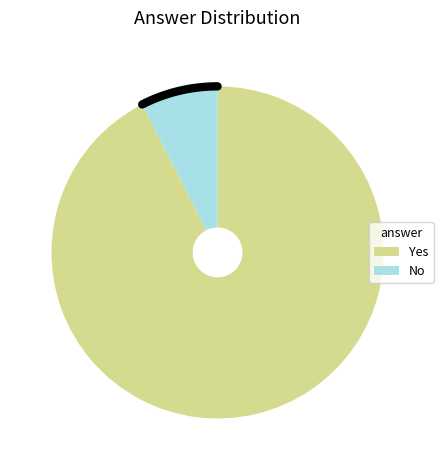

To the nearest percent, what portion does No represent?

8%